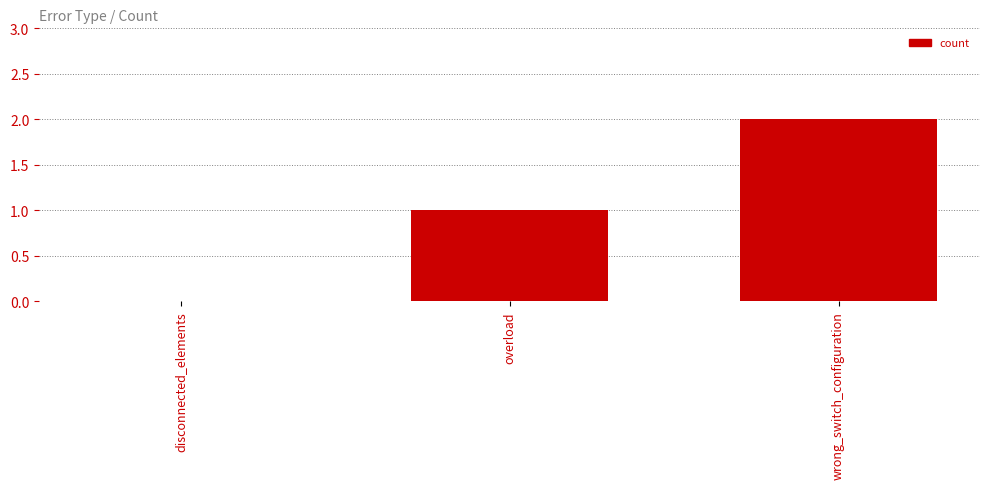

Which category has the highest value across all series?

wrong_switch_configuration